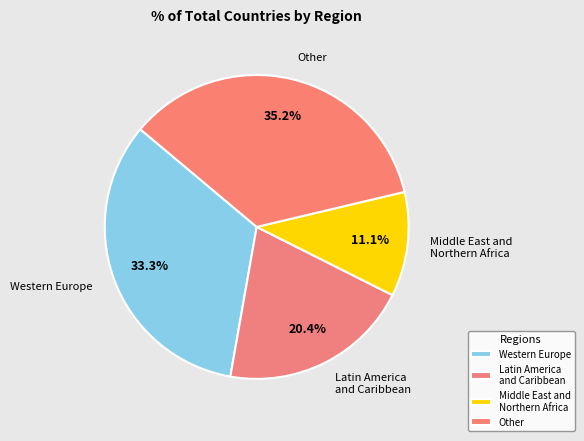

Count the number of slices in the pie.

4